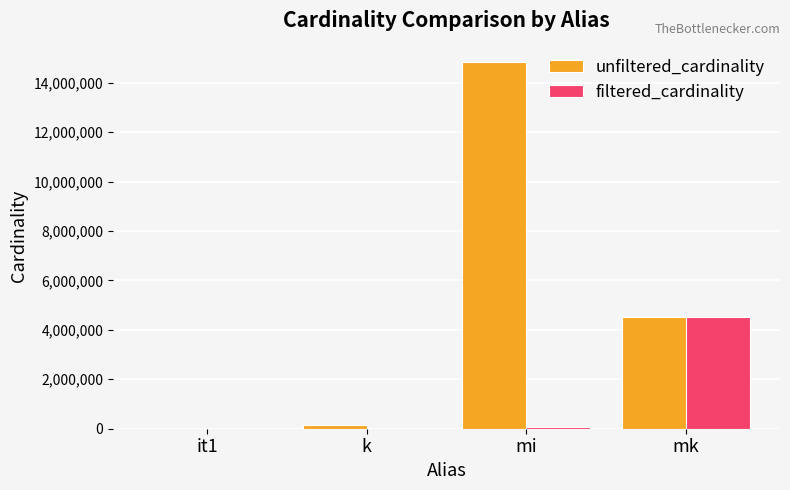

Which label corresponds to the largest value in the chart?

mi